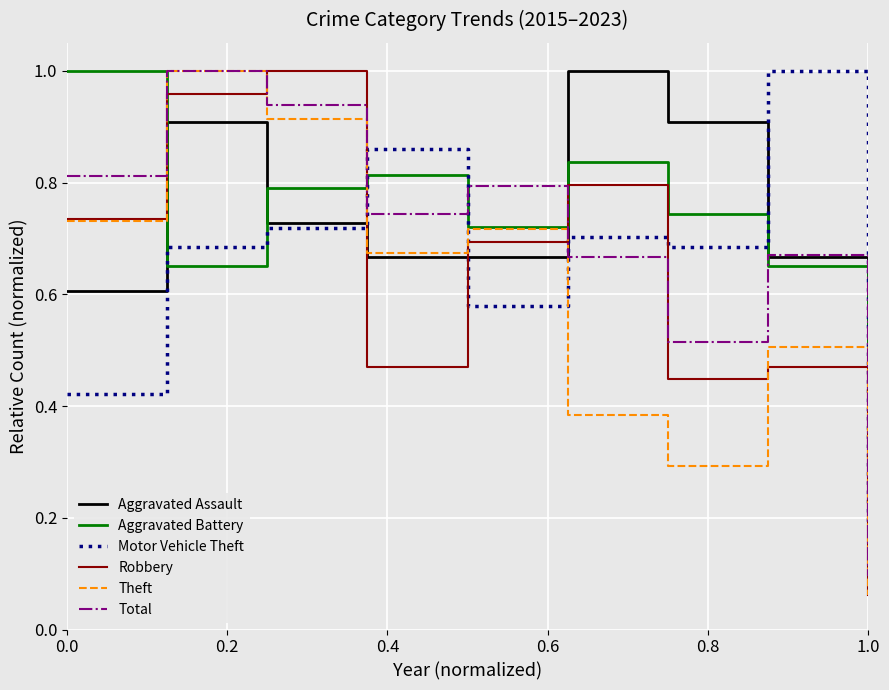

Where do Aggravated Battery and Aggravated Assault first cross each other?

0.0 and 0.2